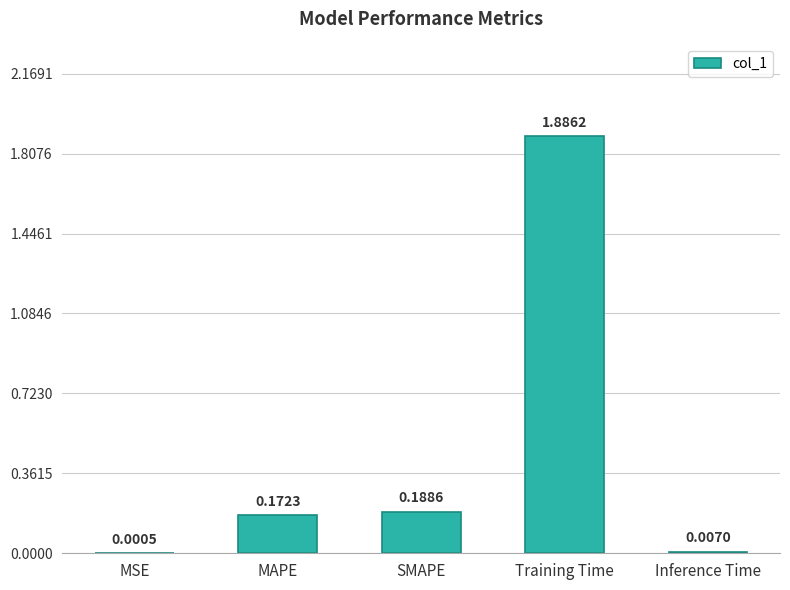

What is the sum of all values?

2.3